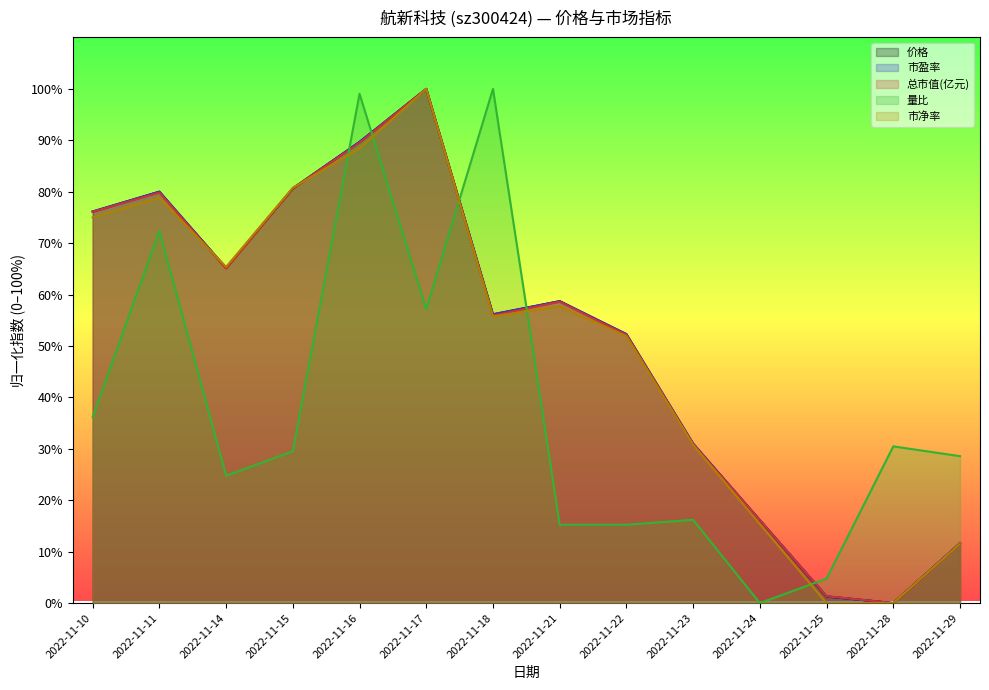

How many values in the 总市值(亿元) series are below 58?

7